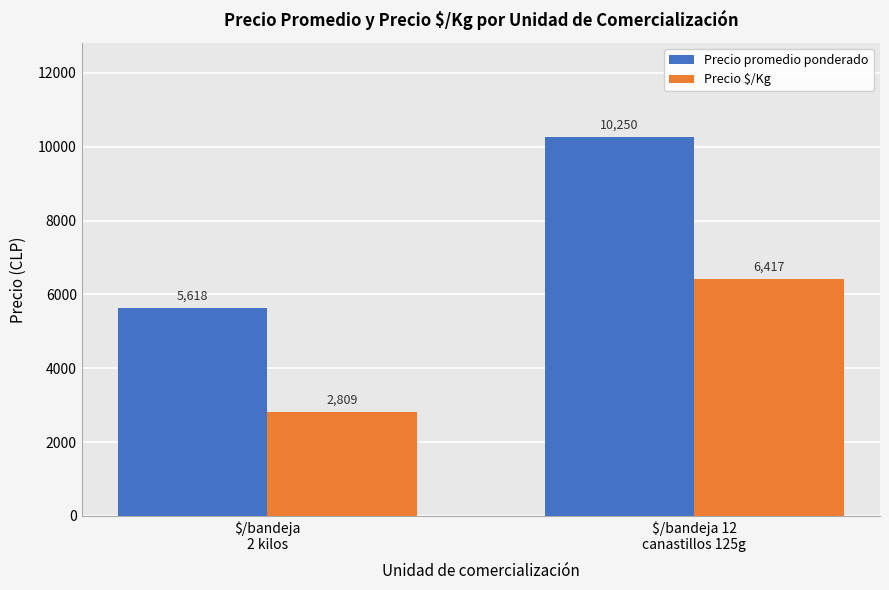

Does the chart contain stacked bars?

No